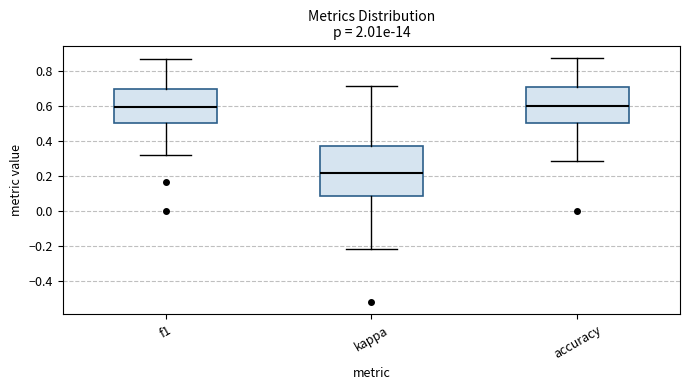

Reading left to right, transcribe this box plot: for each box, give where its median line is, the range the box spans, and where its two whiskers end, as read against the y-axis. The values are not printed on the chart, so give them approximately, as read against the axis.

f1: median 0.60, box 0.50 to 0.70, whiskers 0.32 to 0.86
kappa: median 0.22, box 0.08 to 0.38, whiskers -0.22 to 0.72
accuracy: median 0.60, box 0.50 to 0.70, whiskers 0.28 to 0.88